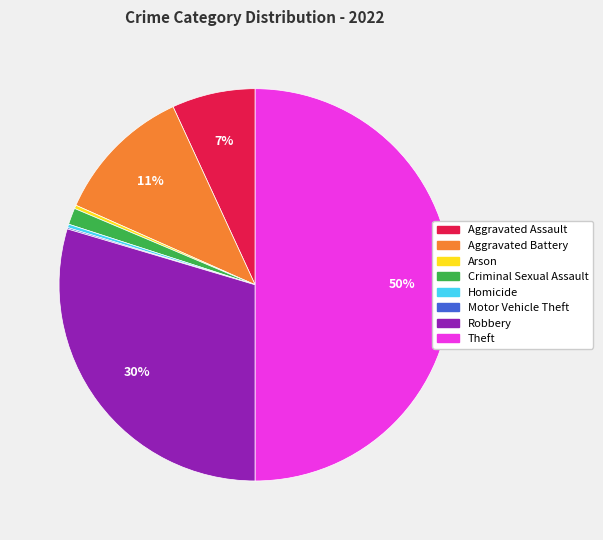

To the nearest percent, what percentage of the pie is Criminal Sexual Assault?

1%